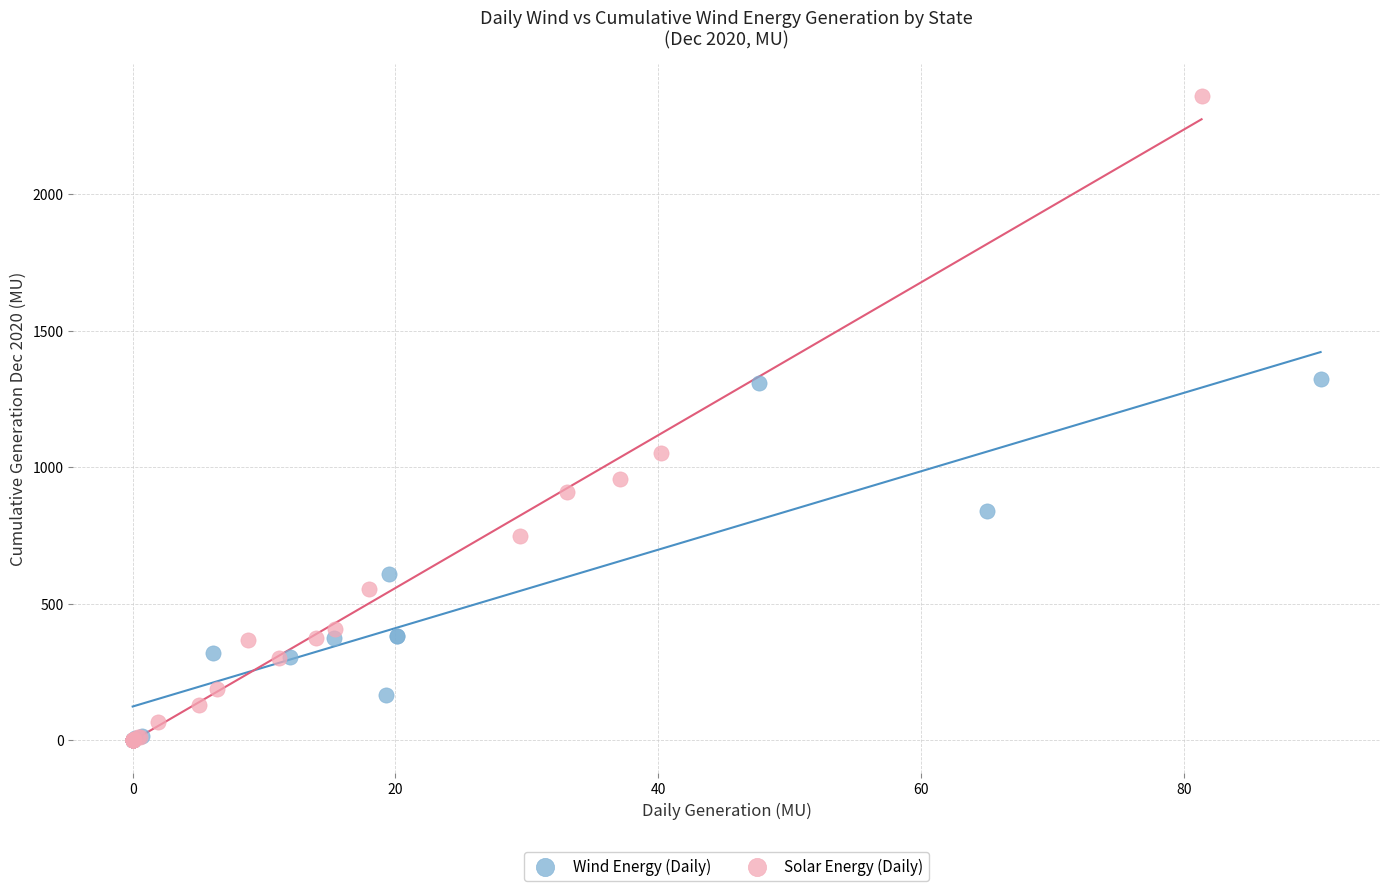

Which series has the widest spread of Y values?

Solar Energy (Daily)